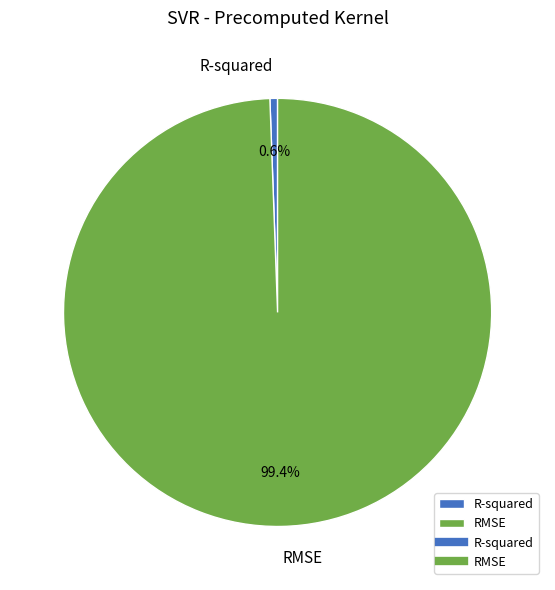

Which slice represents more than half of the pie?

RMSE